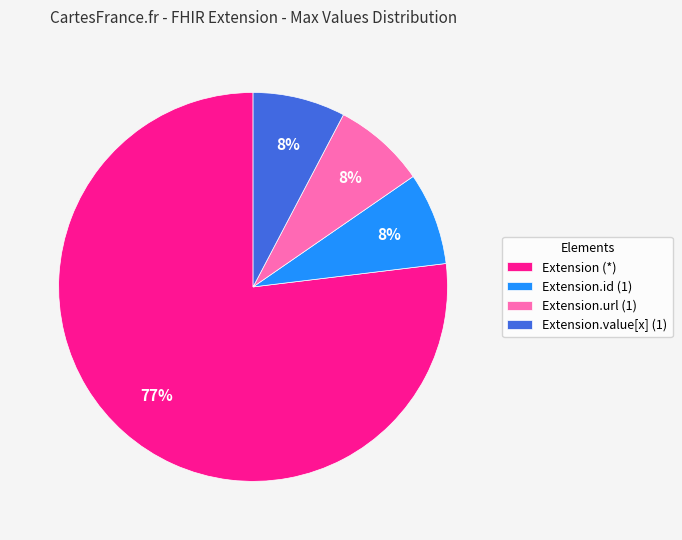

Which has a higher value, Extension (*) or Extension.value[x] (1)?

Extension (*)